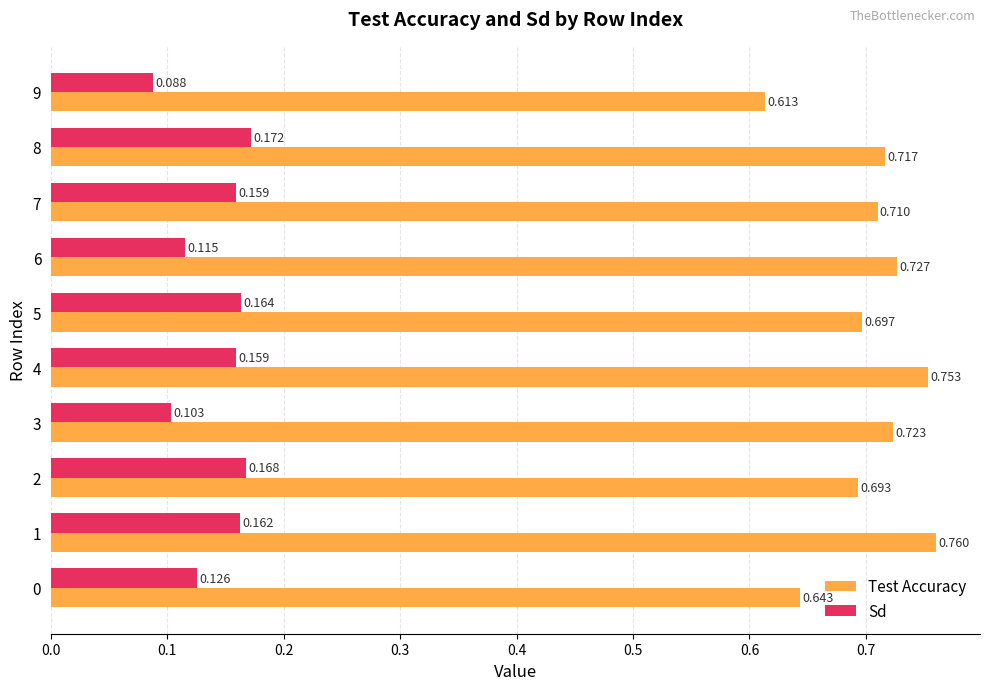

Which series has the largest total across all categories?

Test Accuracy